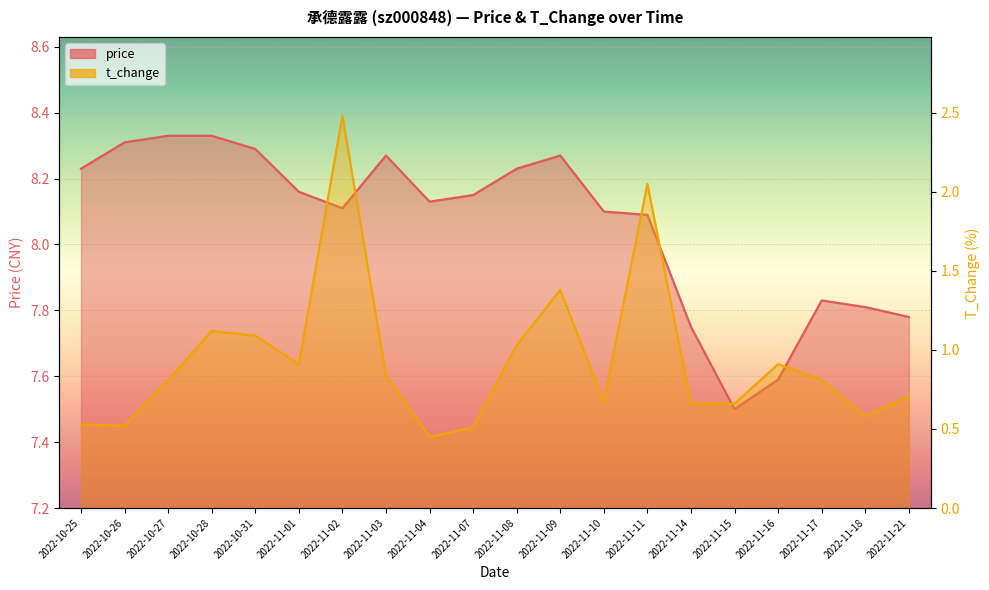

Which series has the largest total across all categories?

price